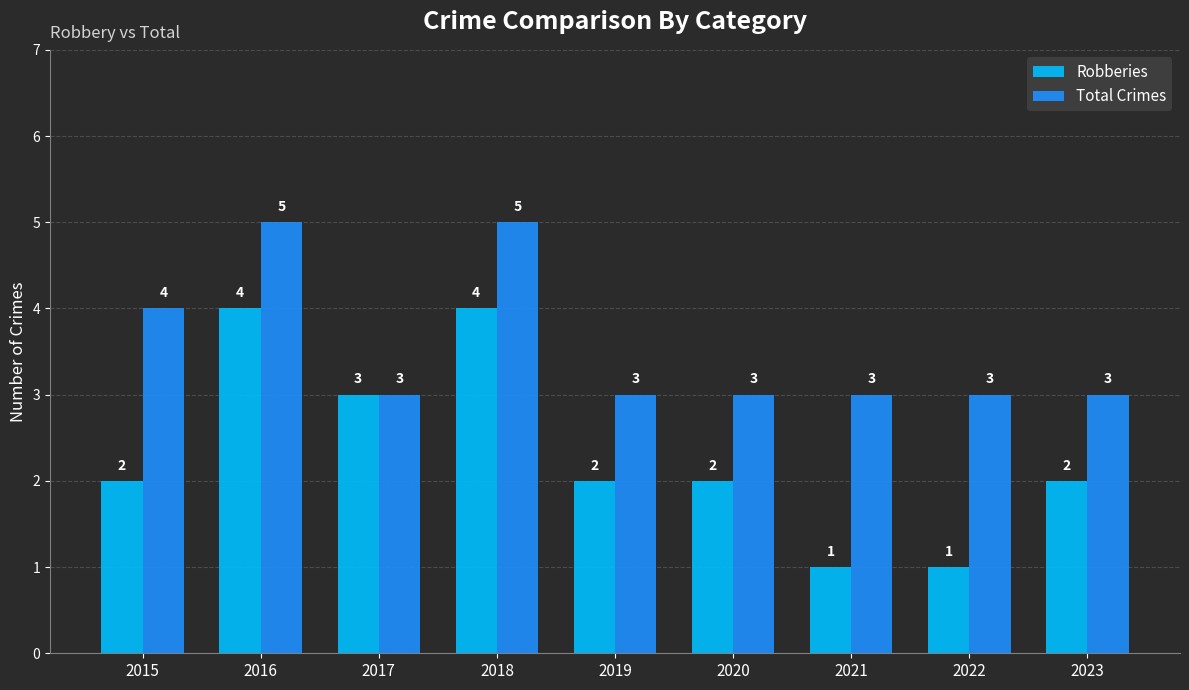

What is the lowest value of the Total Crimes series?

3